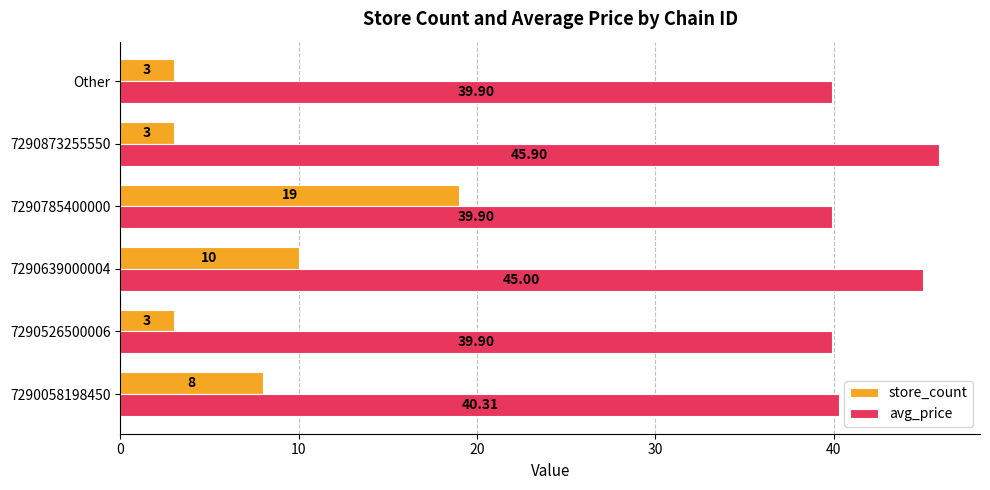

Rank the series at 7290058198450 from lowest to highest value.

store_count, avg_price